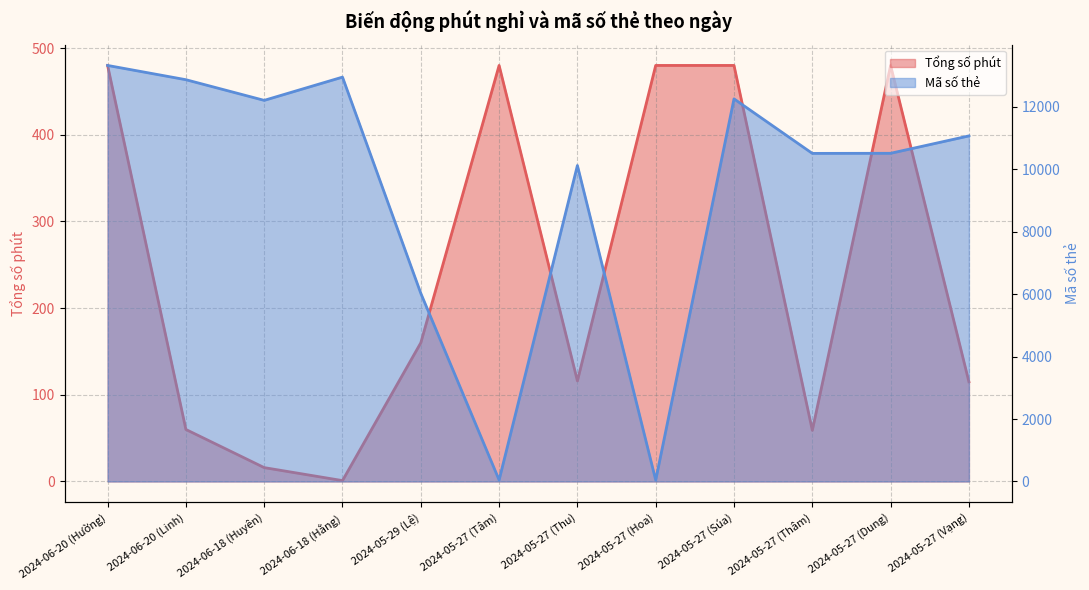

True or false: Mã số thẻ has a value of 6029 at 2024-05-29 (Lệ).

True